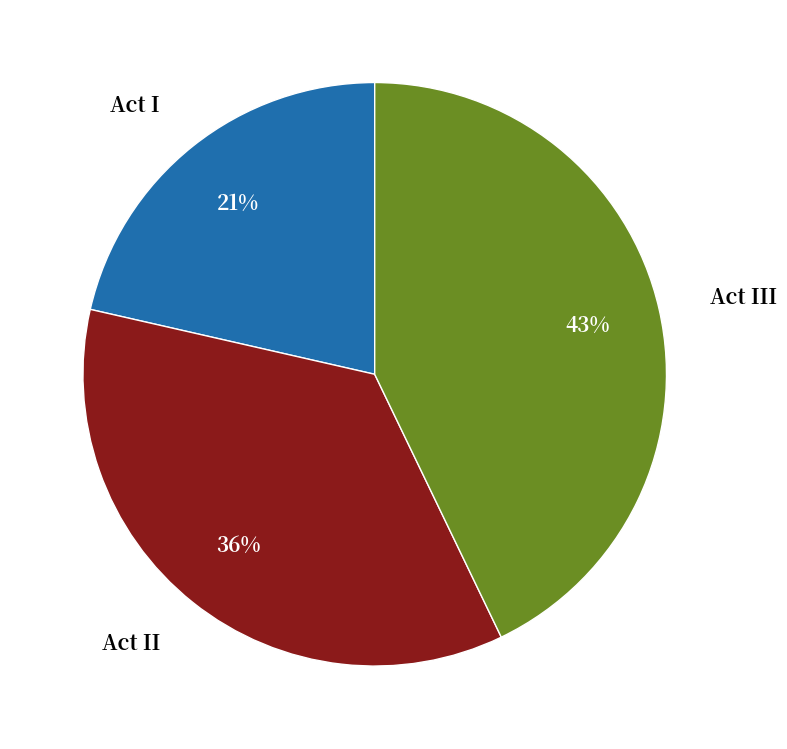

What is the ratio of the value at Act I to the value at Act II?

0.6